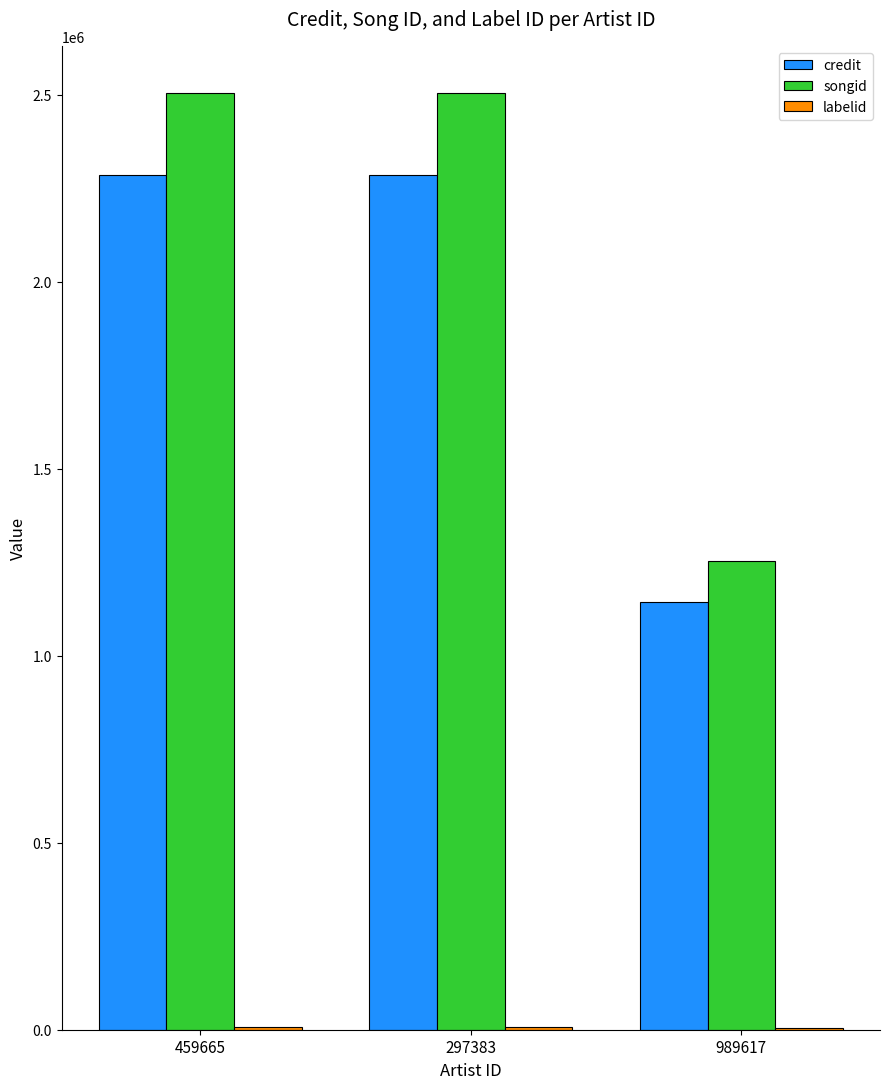

What is the maximum value for credit?

2284530